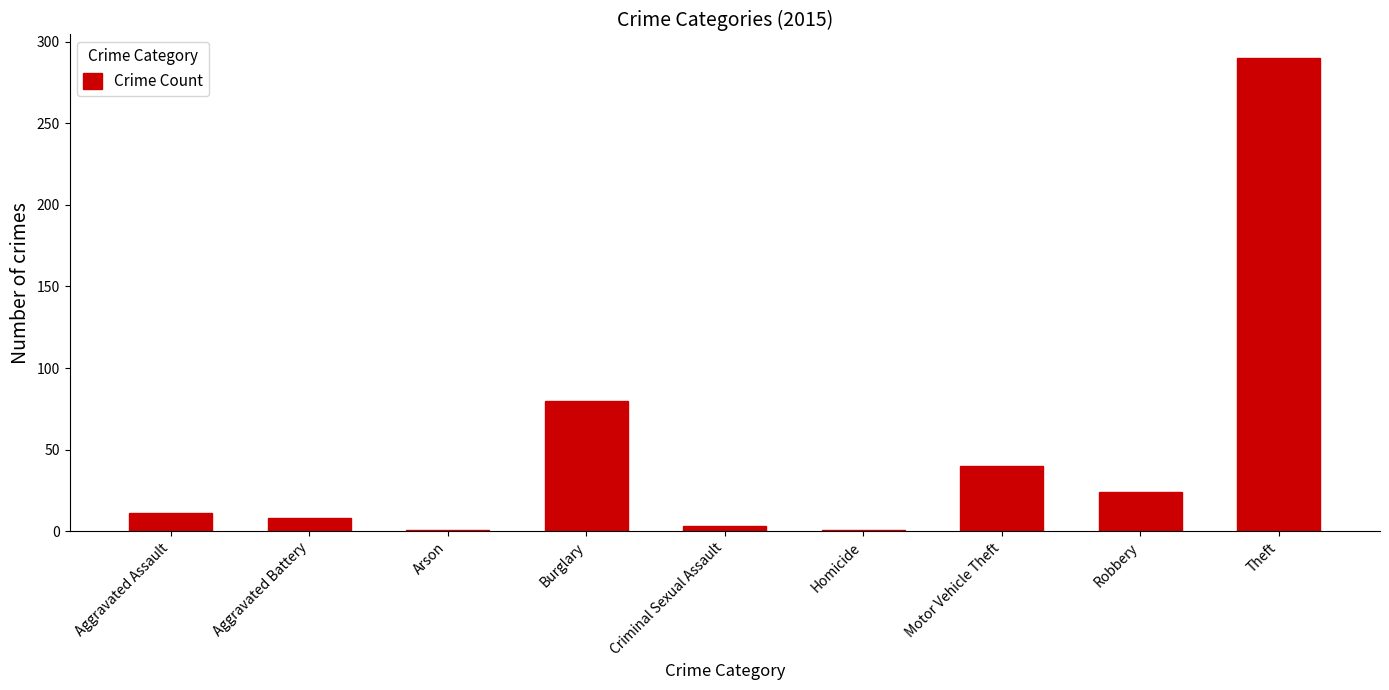

Between Arson and Aggravated Battery, which is larger?

Aggravated Battery